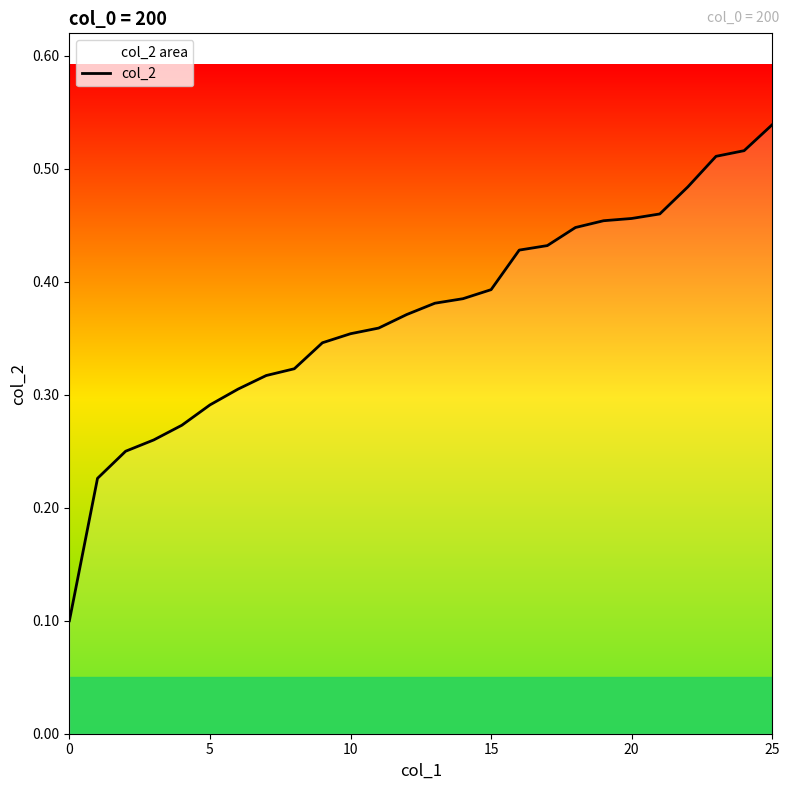

What is the greatest value displayed?

0.5